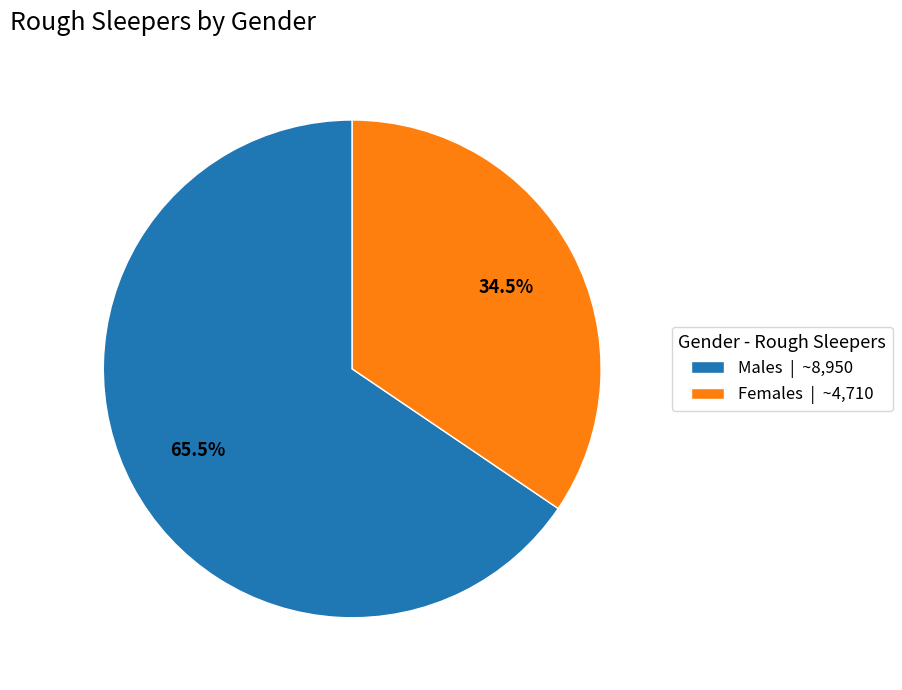

Does Males account for over 50% of the chart?

Yes